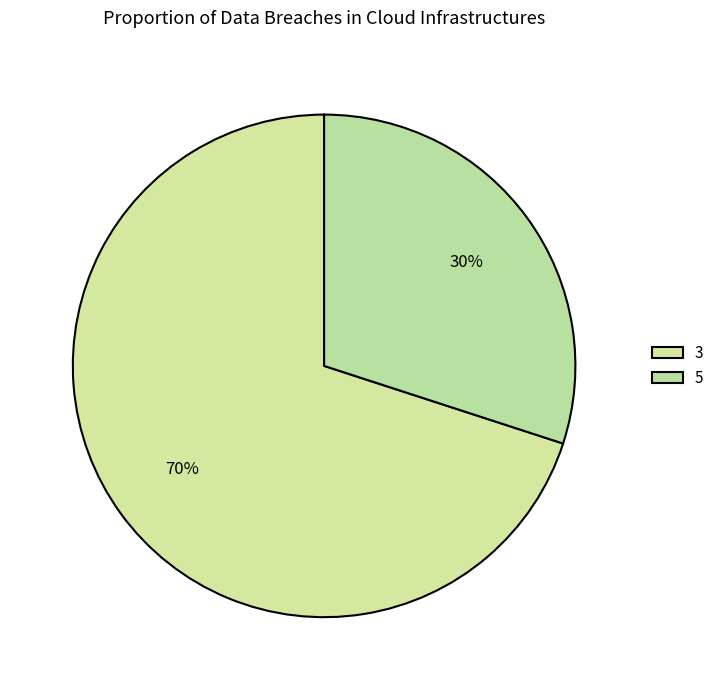

To the nearest percent, what percentage of the pie is 3?

70%